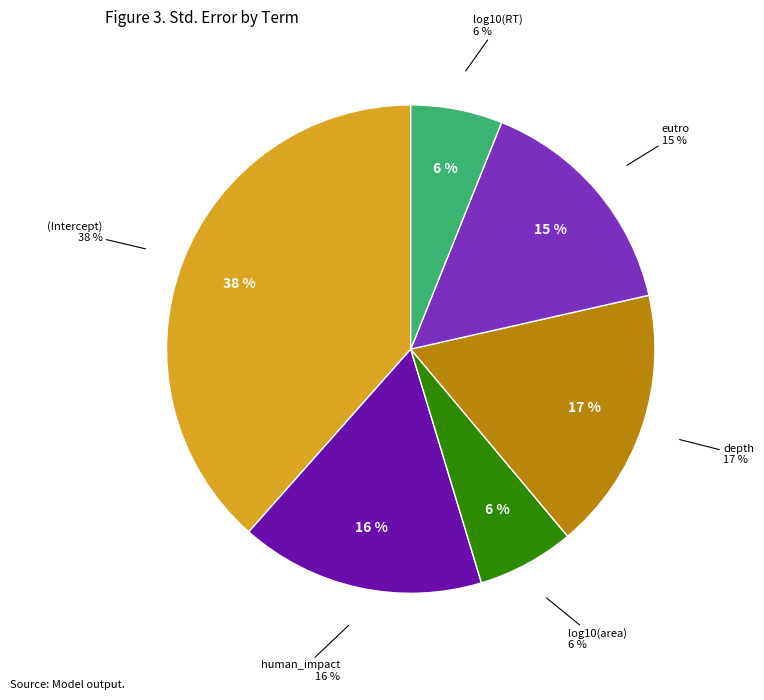

Is there any slice that represents more than half of the pie?

No